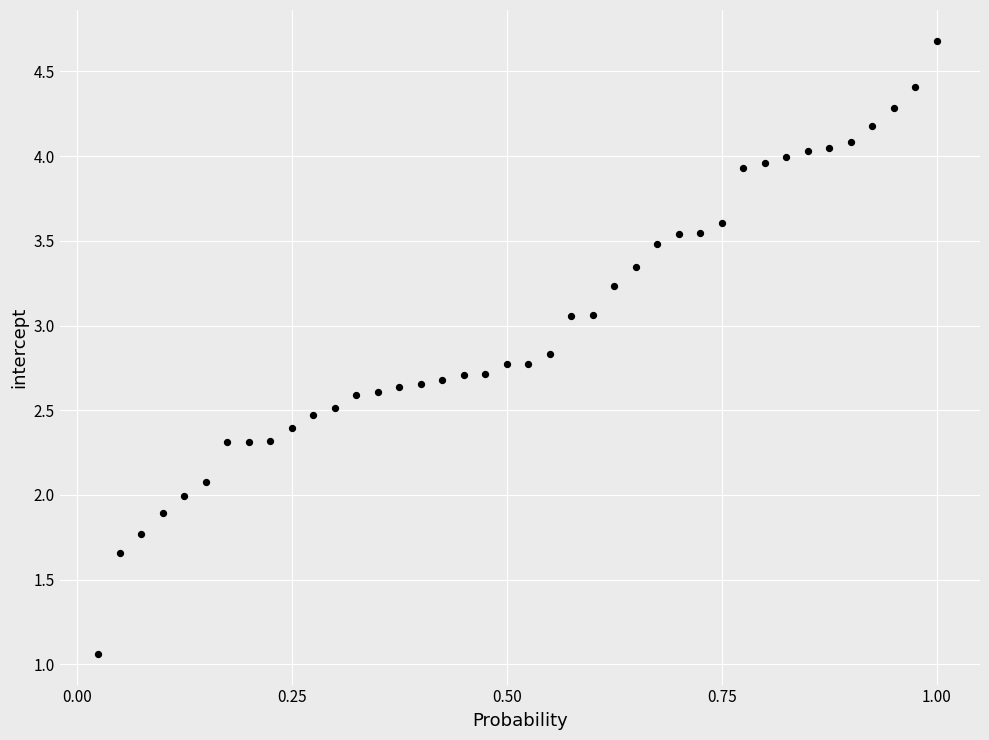

What is the range of X values (max minus min)?

1.0